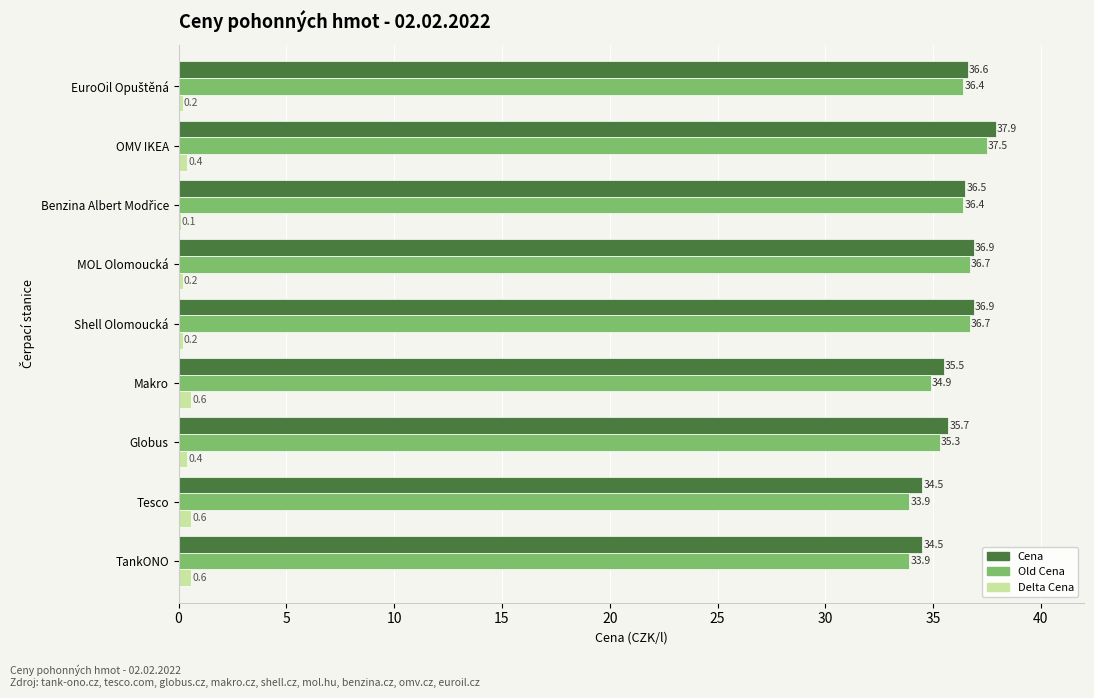

At which category is the sum across all series the highest?

OMV IKEA